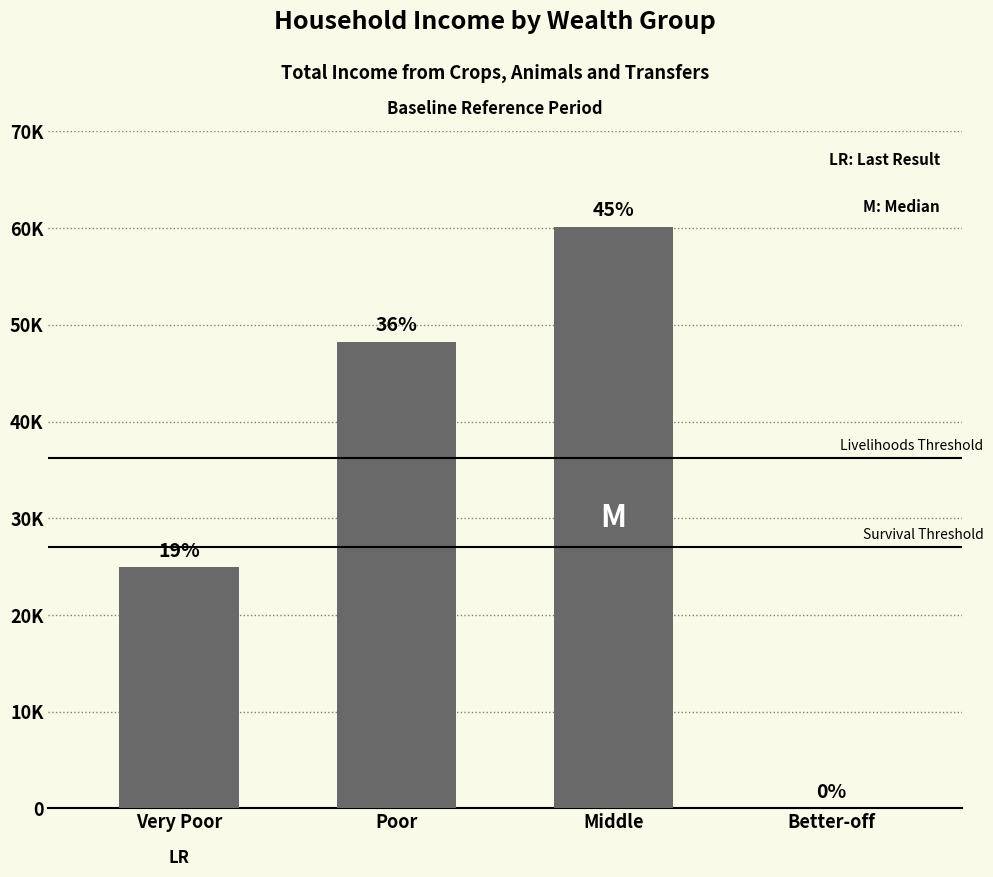

Reading left to right, list all the values displayed in this chart.

24917.4	48227.6	60135.9	0.0